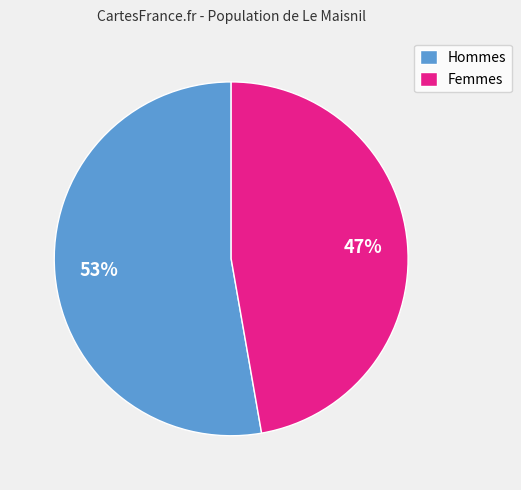

What is the ratio of the value at Femmes to the value at Hommes?

0.9